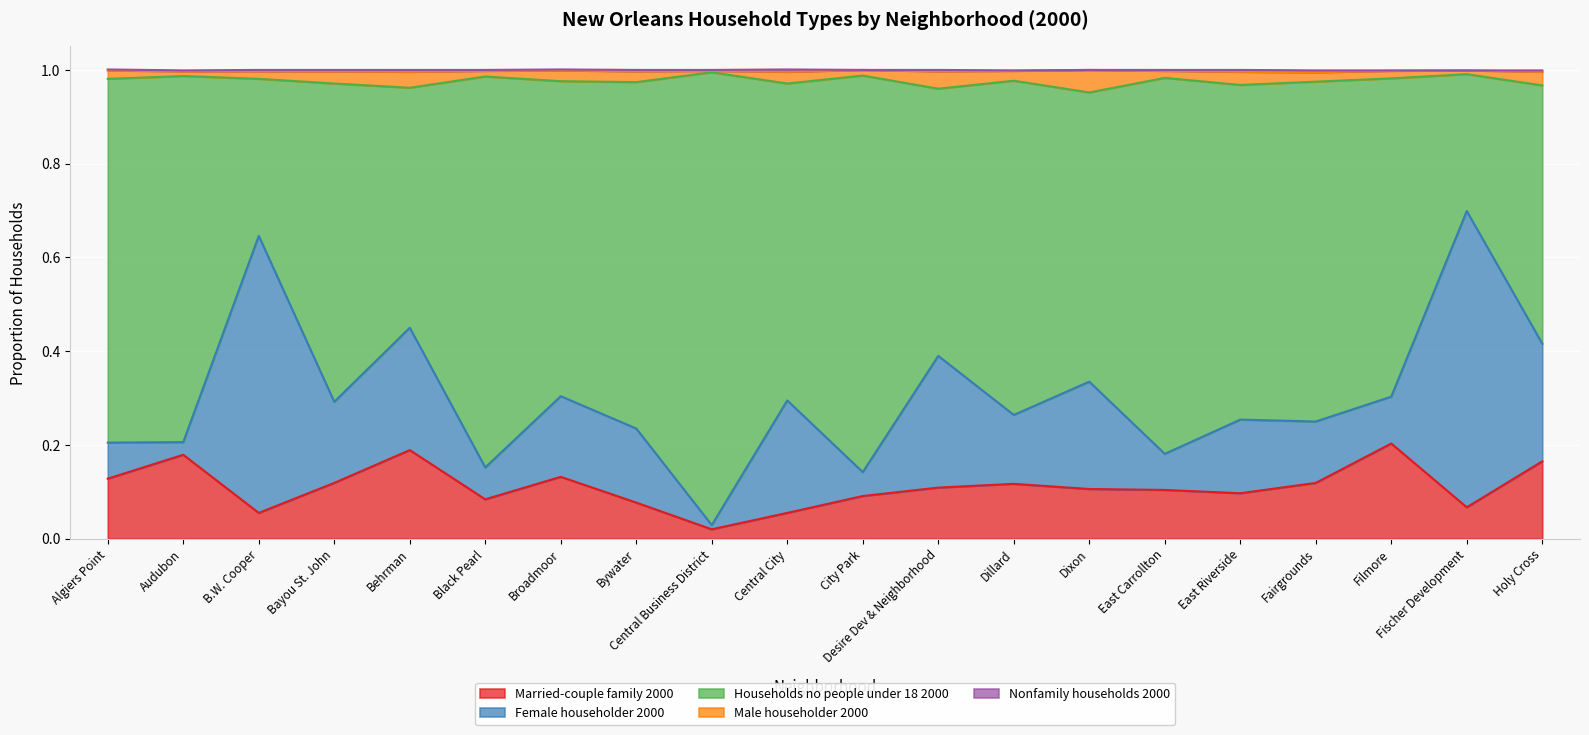

What is the difference between the Households no people under 18 2000 values at Holy Cross and East Carrollton?

0.2